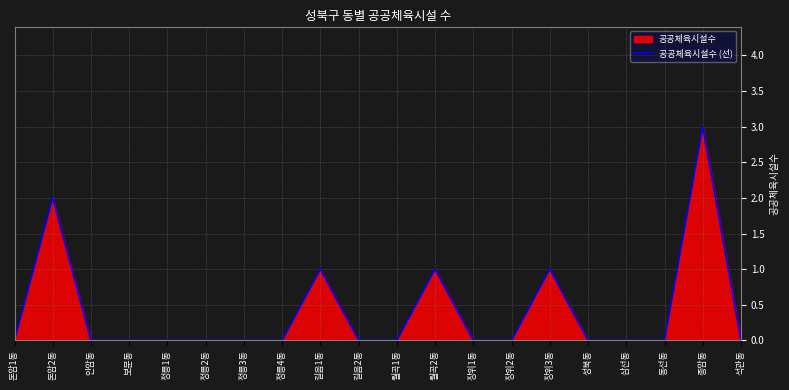

Reading left to right, transcribe all the data shown in this chart.

0	2	0	0	0	0	0	0	1	0	0	1	0	0	1	0	0	0	3	0